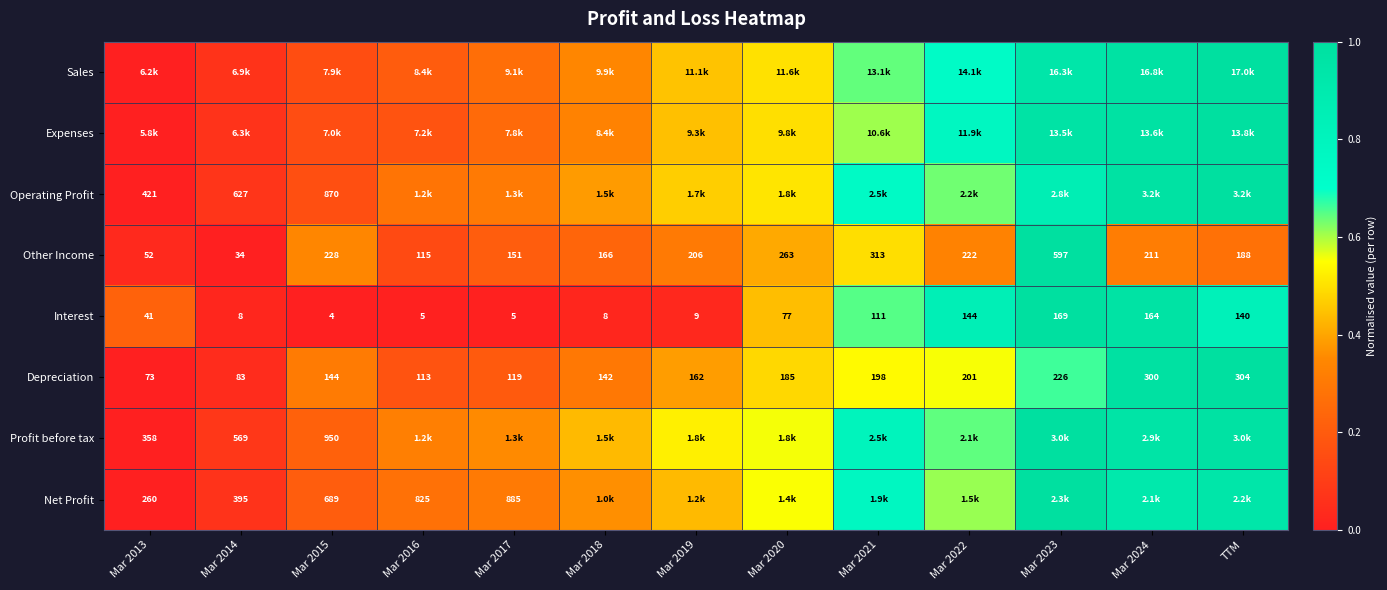

At how many categories does at least one series exceed 0?

13